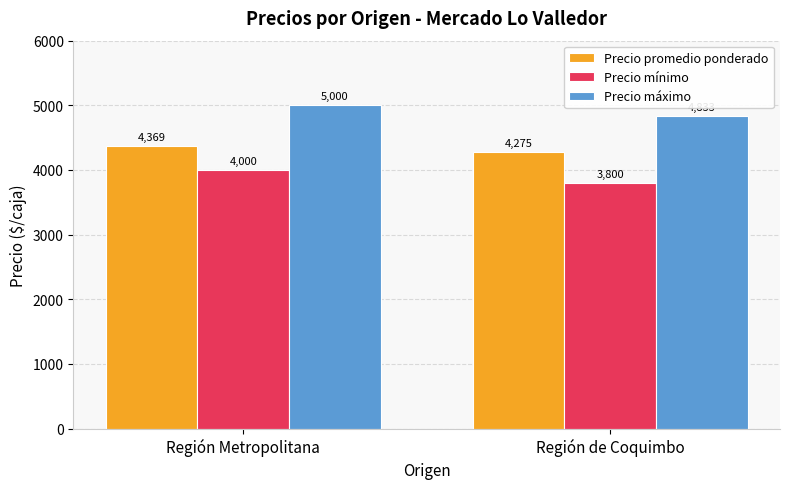

What is the label of the 1st bar from the left?

Región Metropolitana